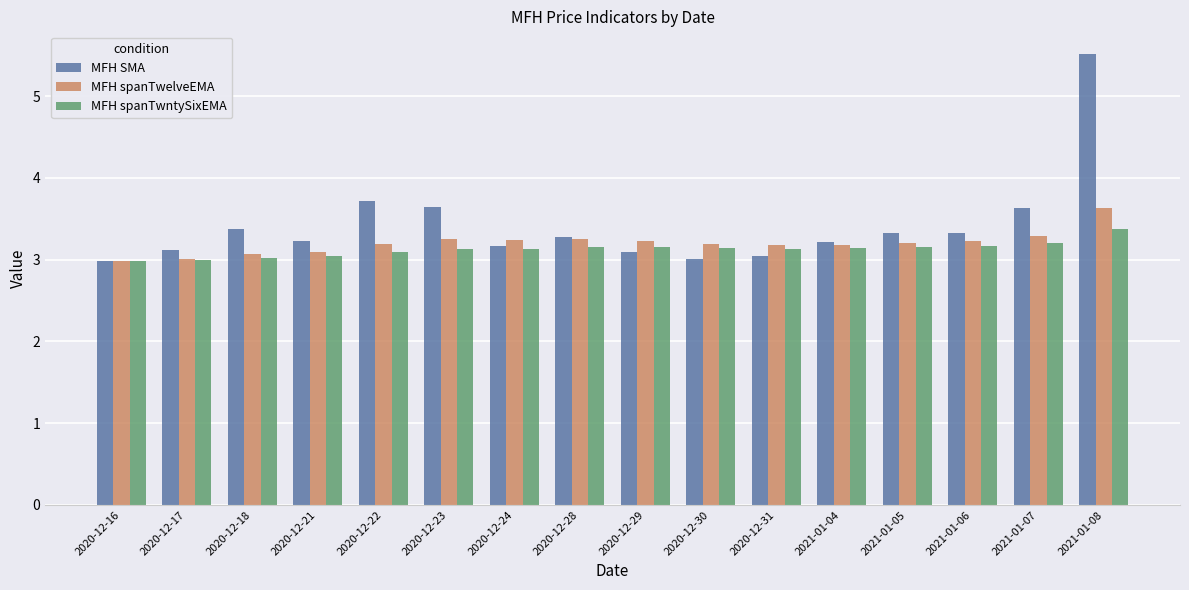

What is the label of the 8th bar from the right?

2020-12-29